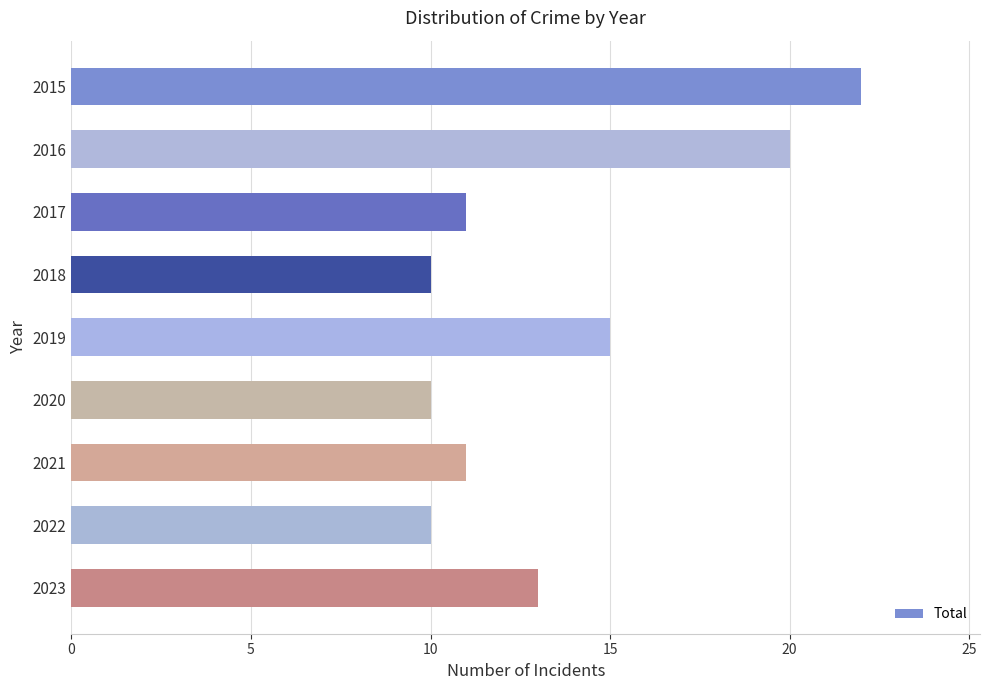

What is the difference between the maximum and second lowest values?

12